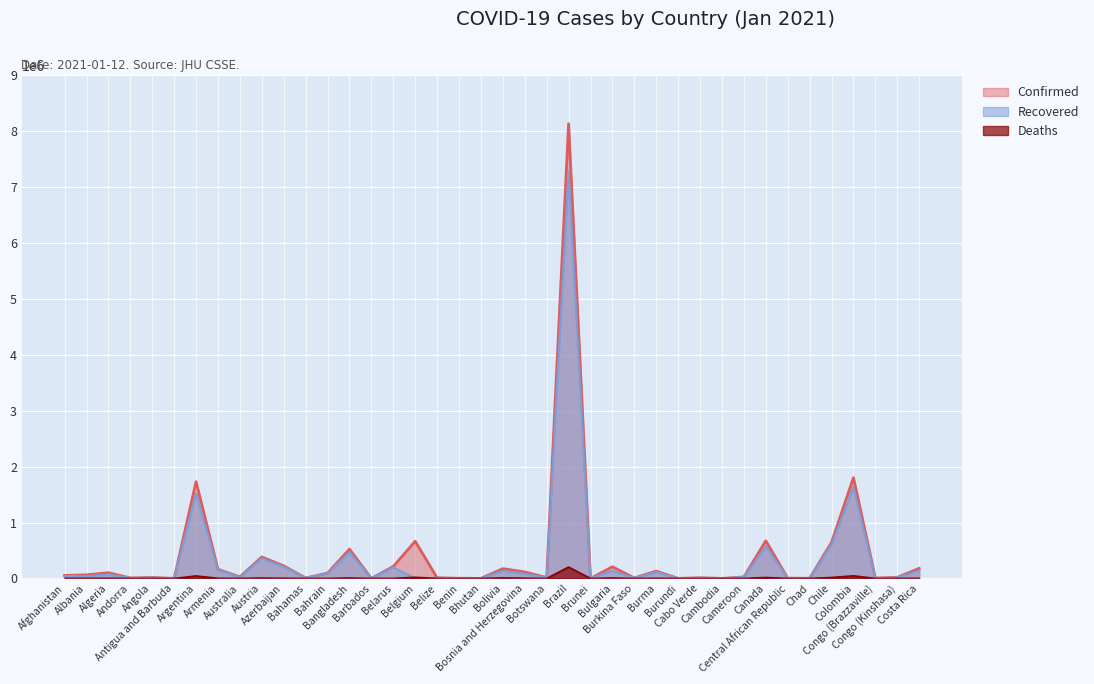

Reading left to right, extract all data points from this chart.

Confirmed: 53584	63971	102369	8682	18254	176	1730921	162643	28634	383833	224827	8004	95879	524020	884	213993	665223	11332	3363	825	175288	116200	16768	8131612	174	209131	8279	131186	1019	12433	392	26848	672931	4973	2589	645892	1801903	7127	19707	180061
Recovered: 44608	37981	69403	7930	14825	152	1518715	150602	25843	357562	209522	6331	92645	468681	399	196284	0	10419	3222	469	138809	82822	13310	7273237	153	137842	5872	114609	773	11793	374	24892	575152	4885	1994	606055	1632614	5846	14766	138631
Deaths: 2301	1247	2812	86	420	5	44654	2941	909	6819	2926	175	356	7819	7	1526	20122	275	46	1	9415	4373	59	203580	3	8232	89	2858	2	115	0	448	17096	63	107	17162	46451	108	625	2353